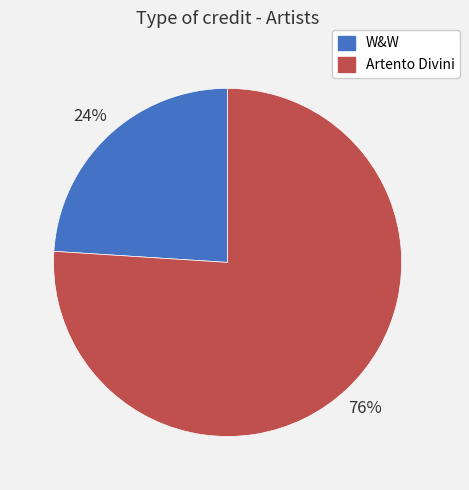

Is the sum of W&W and Artento Divini greater than half?

Yes